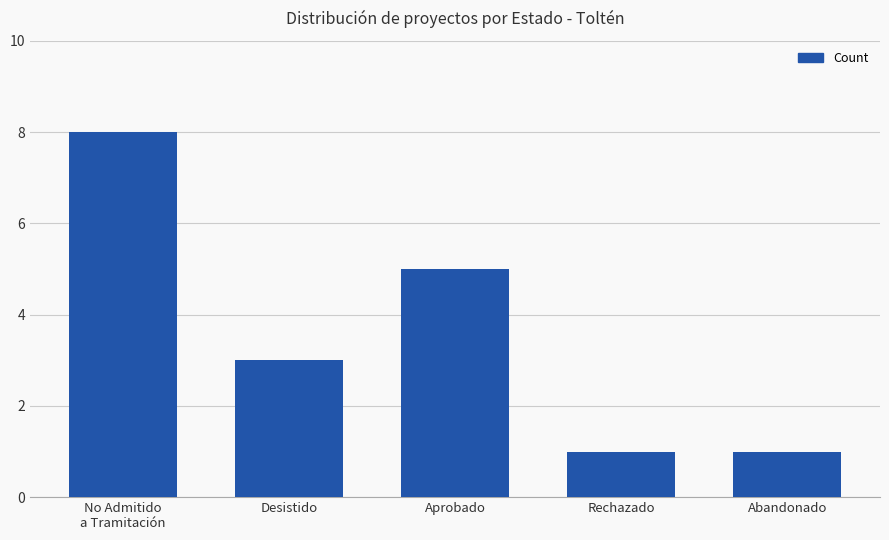

At which label does the data first exceed 3?

No Admitido
a Tramitación